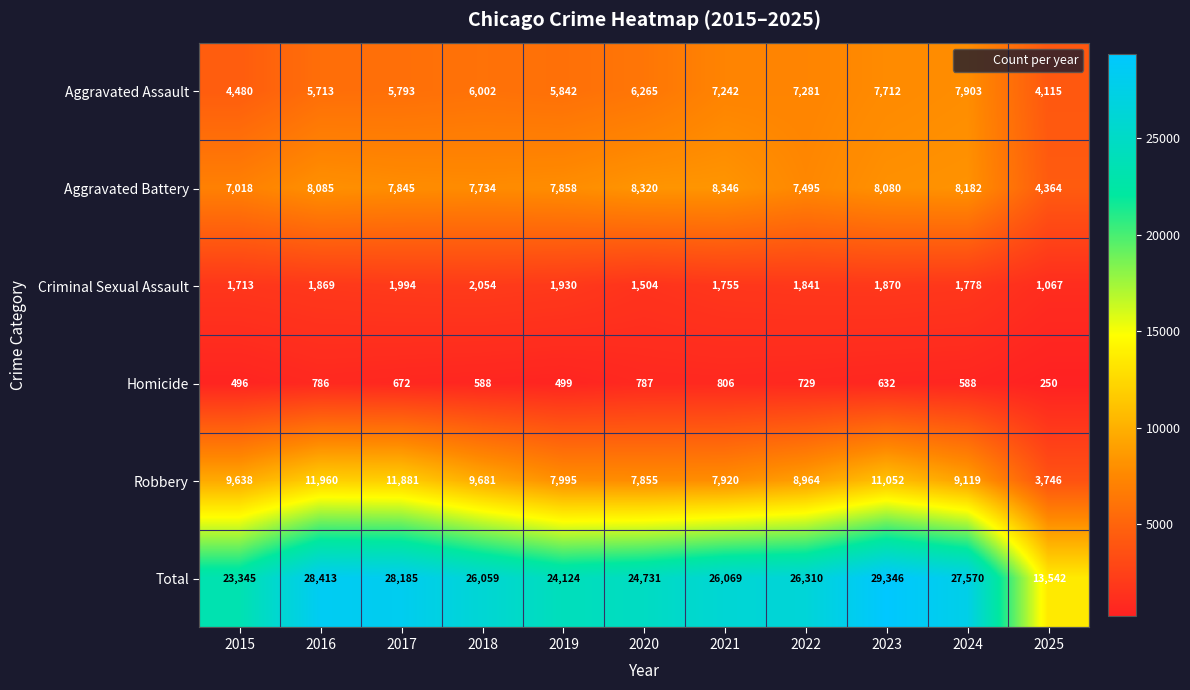

At which category does the chart reach its peak across all series?

2023